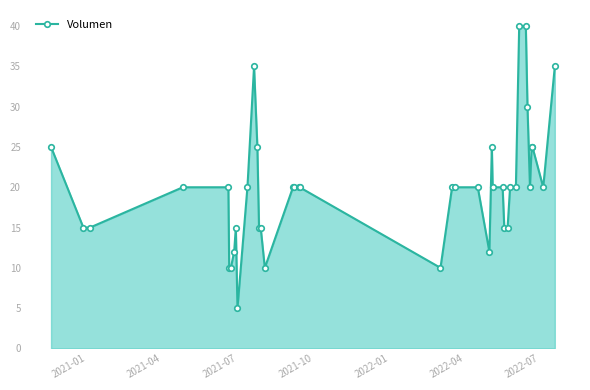

What is the value of the 39th point from the left?

20